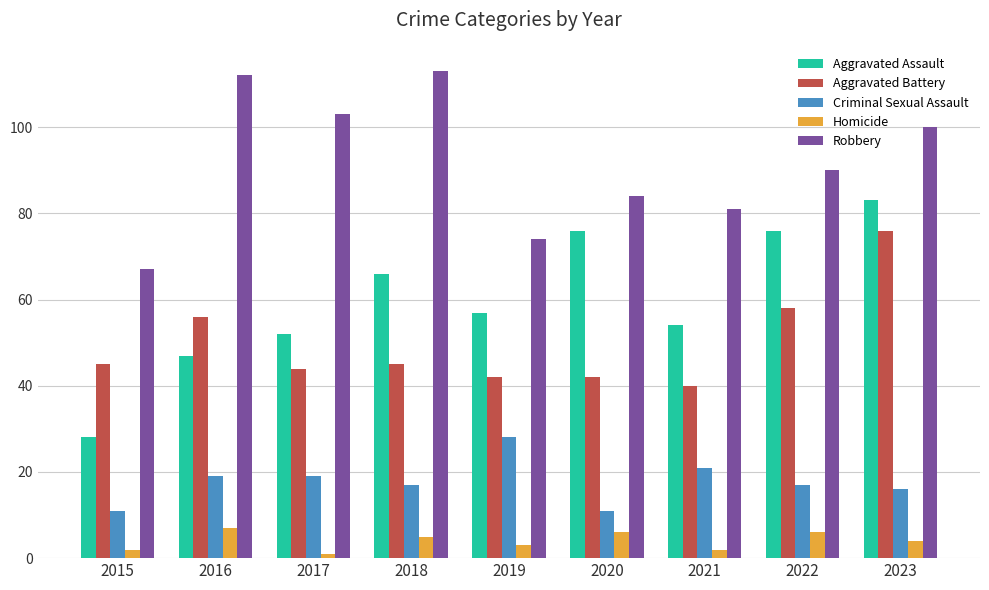

At 2018, list the series in order from smallest to largest.

Homicide, Criminal Sexual Assault, Aggravated Battery, Aggravated Assault, Robbery